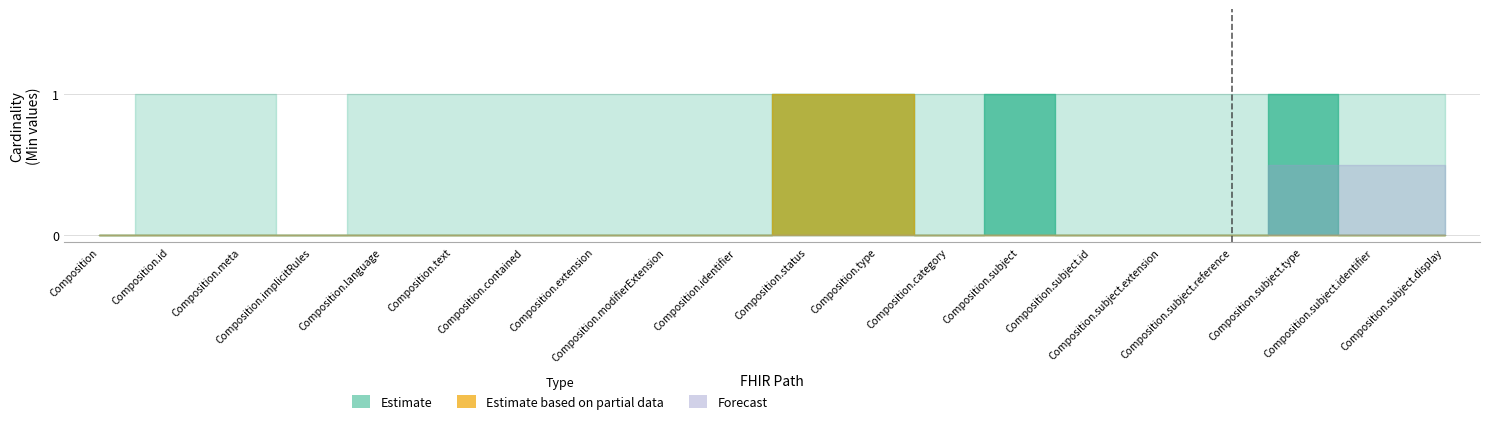

Does the chart have visible grid lines?

Yes